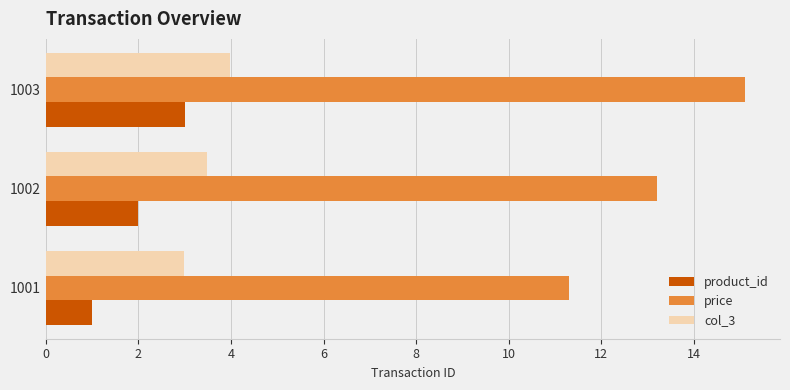

List the series in order of their peak value, lowest first.

product_id, col_3, price